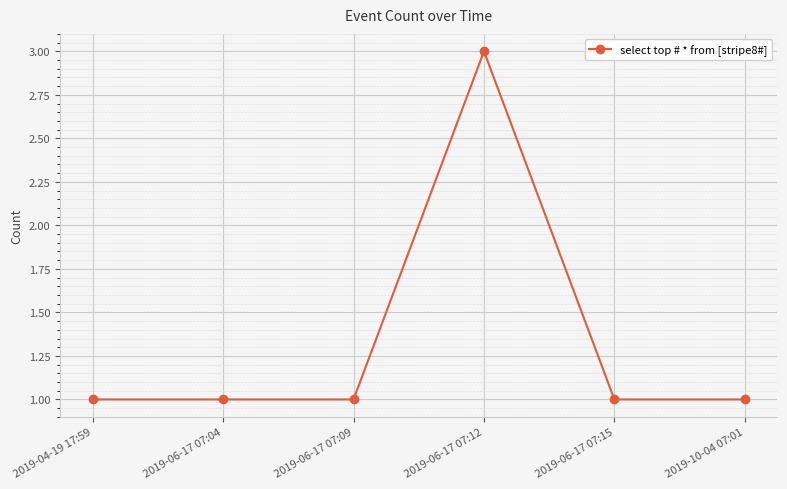

At which category does the chart reach its peak across all series?

2019-06-17 07:12